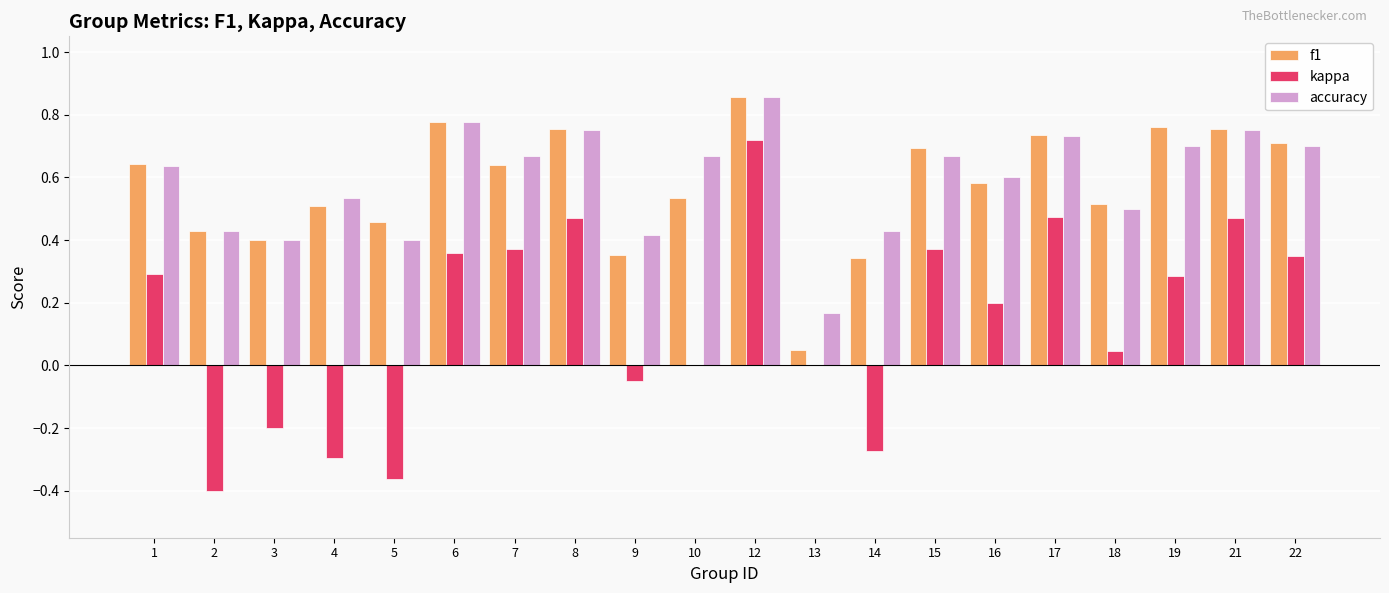

True or false: f1 has a value of 1.2 at 21.

False